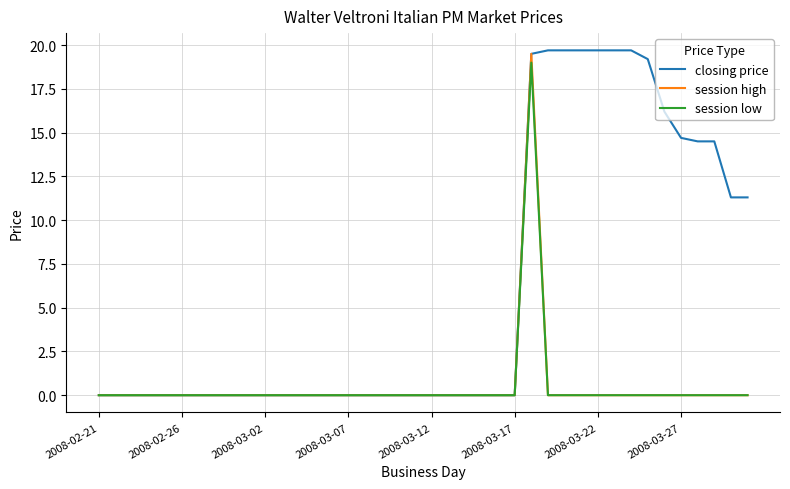

Which series has the largest total across all categories?

closing price